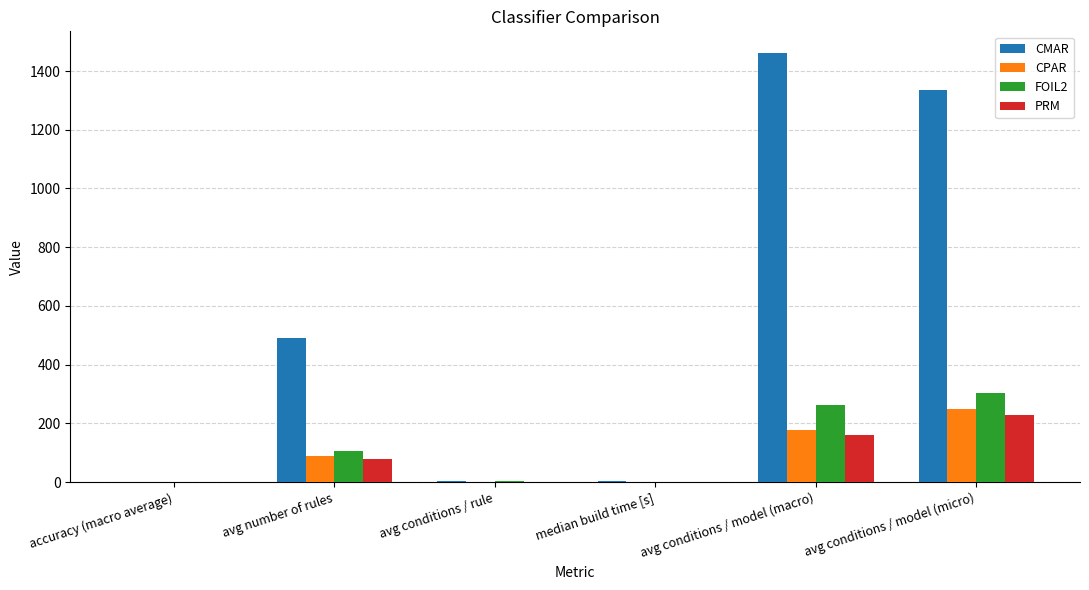

How many series are shown in this chart?

4